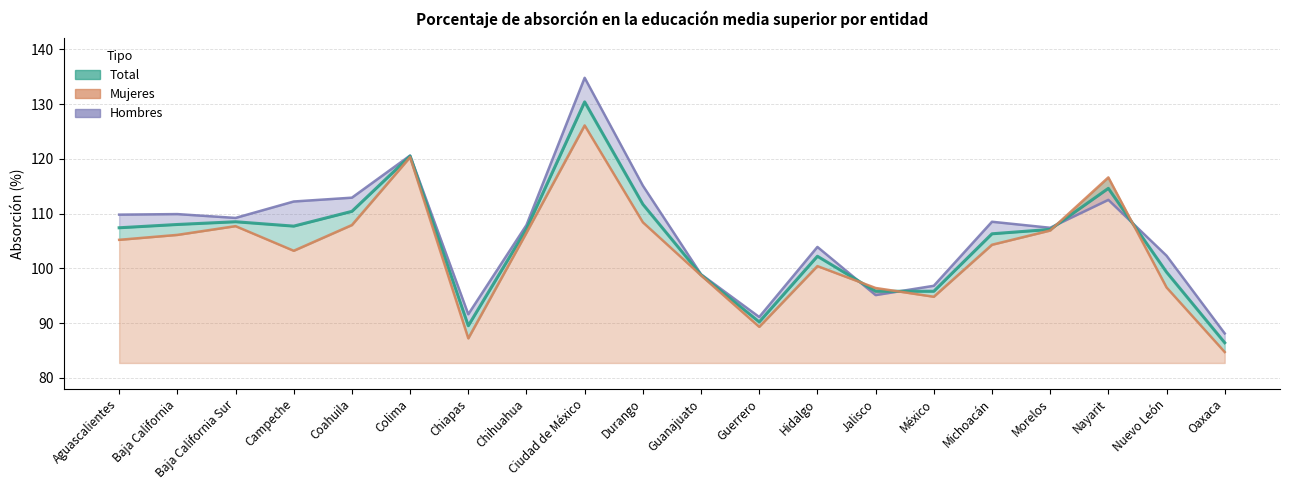

Rank the series by their maximum value, from lowest to highest.

Mujeres, Total, Hombres